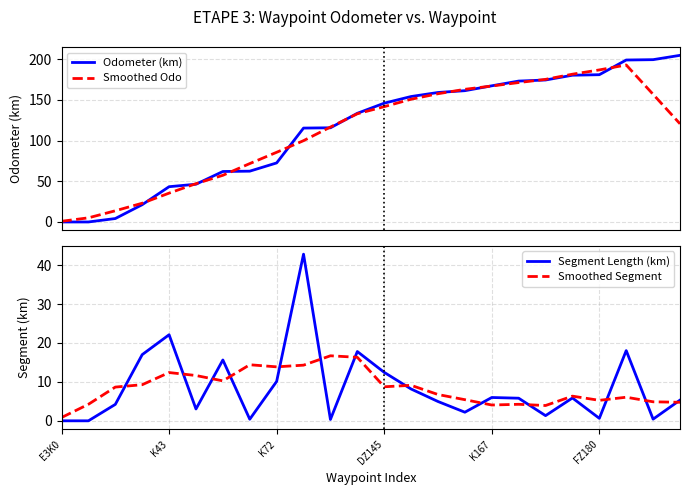

At which category is the sum across all series the highest?

21